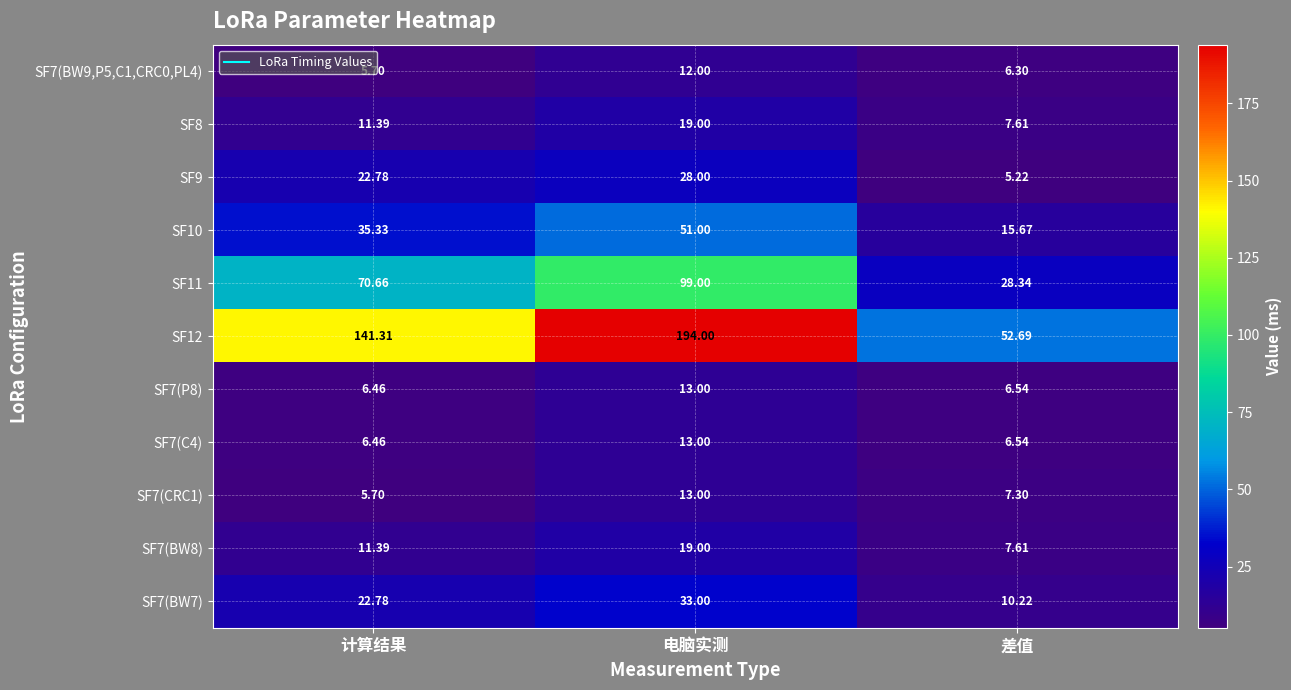

What is the difference between the highest and lowest values at 电脑实测?

182.0